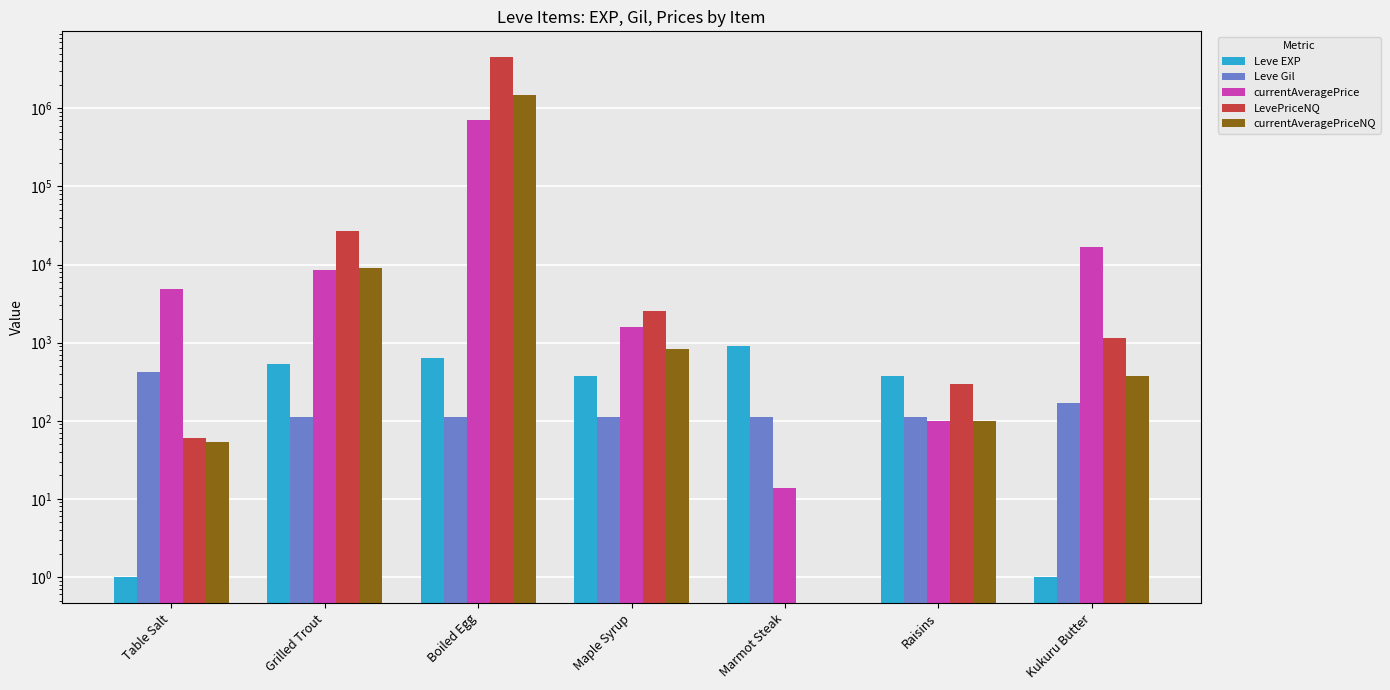

Reading right to left, extract all data points from this chart.

Leve EXP: 1	370	900	370	630	540	1
Leve Gil: 170	112	113	112	112	112	420
currentAveragePrice: 16734	100	14	1598	709426	8500	4847
LevePriceNQ: 1136	298	0	2510	4500093	27000	61
currentAveragePriceNQ: 378	99	0	836	1500031	9000	54